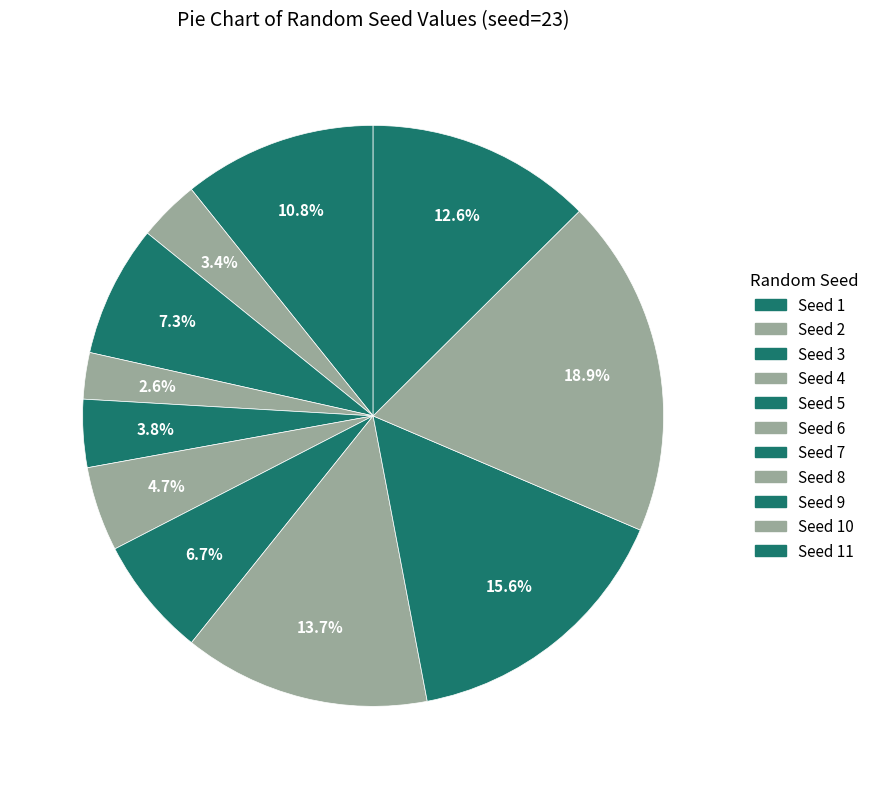

To the nearest percent, what is the difference between the largest and smallest slice percentages?

16%